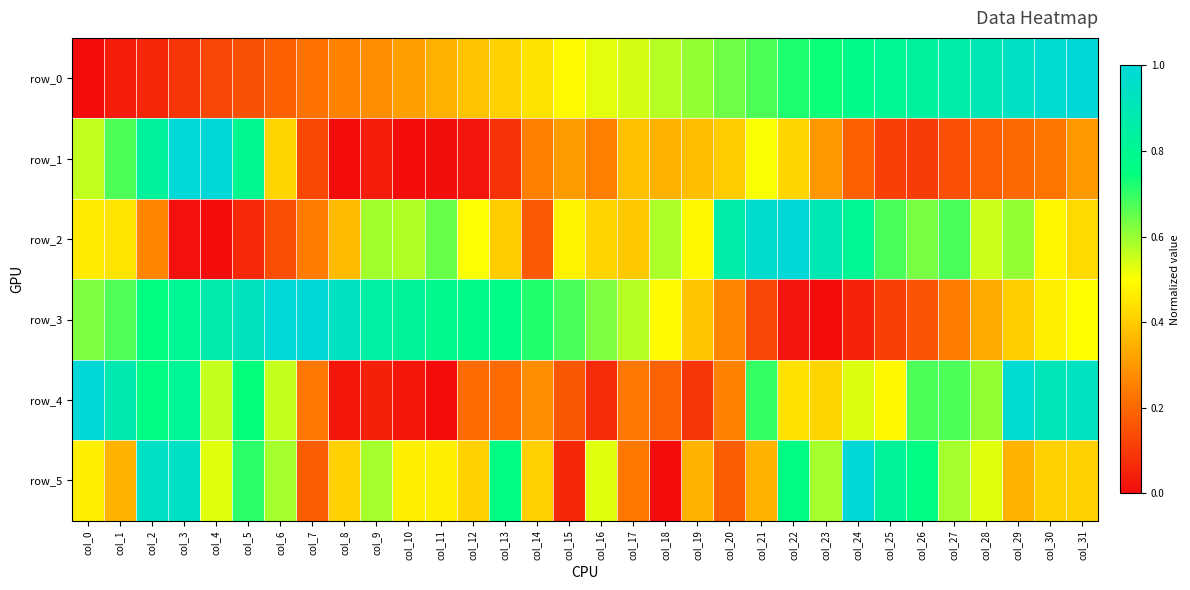

The row_2 series shows 0.0 at col_3. True or false?

True